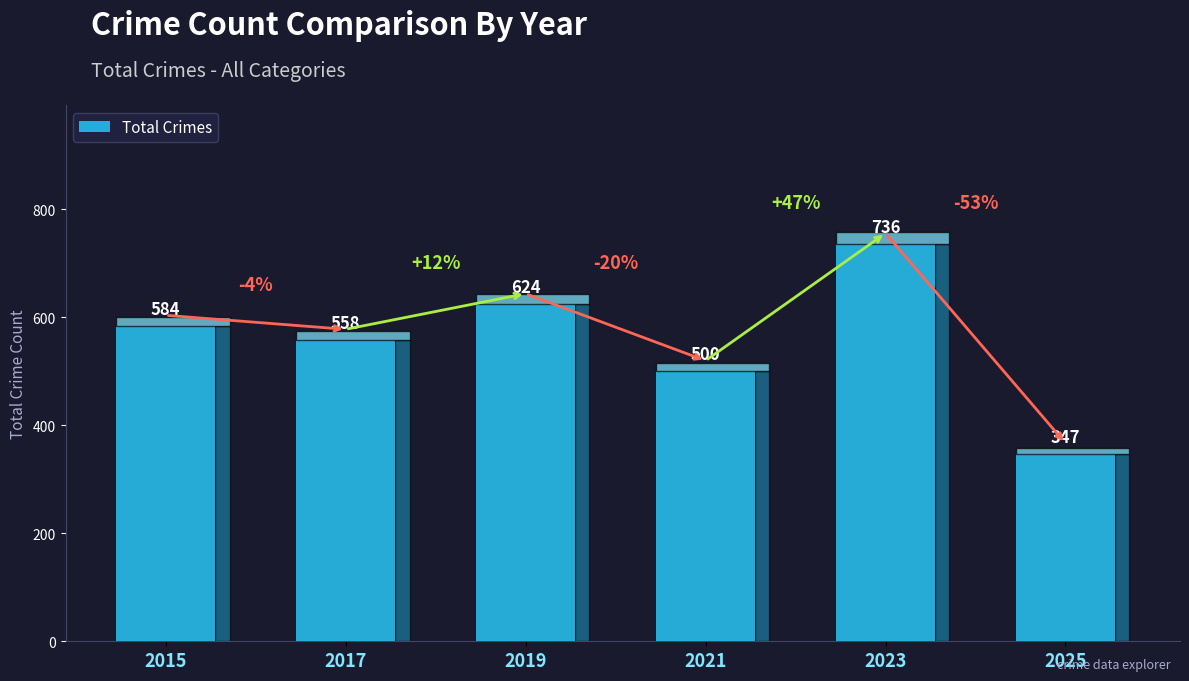

Reading right to left, what are all the values shown in this chart?

347	736	500	624	558	584